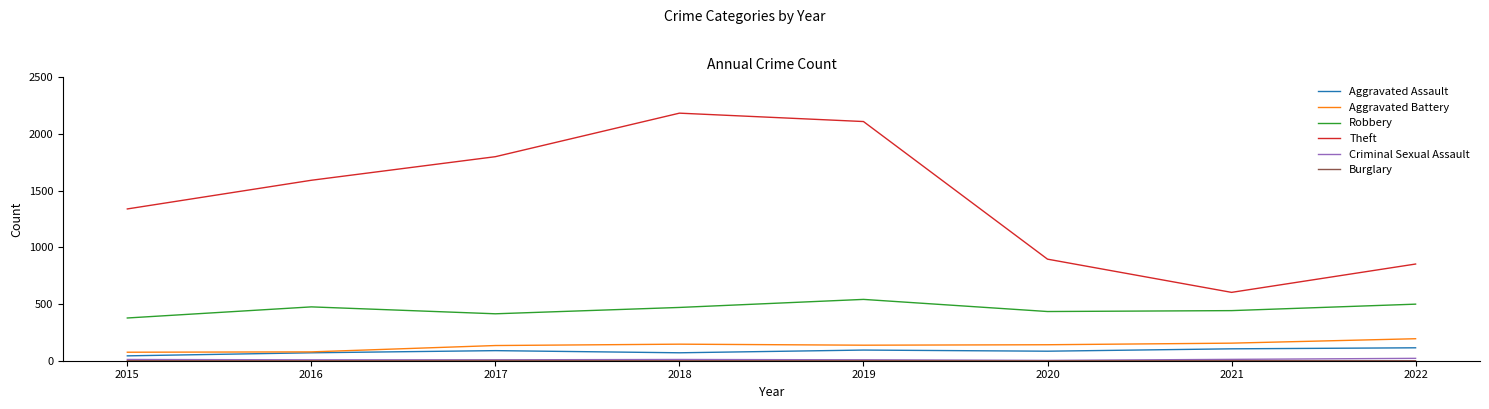

Which series has the largest total across all categories?

Theft